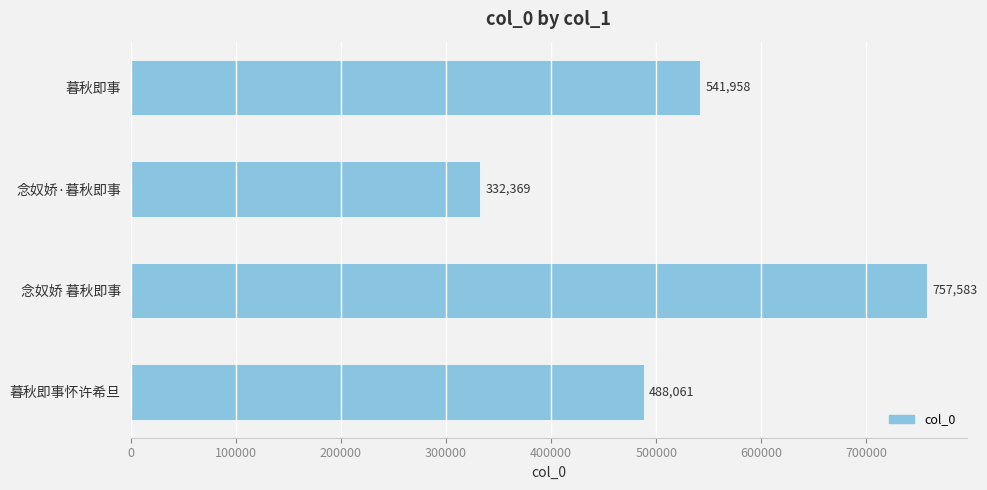

What is the maximum value shown in the chart?

757583